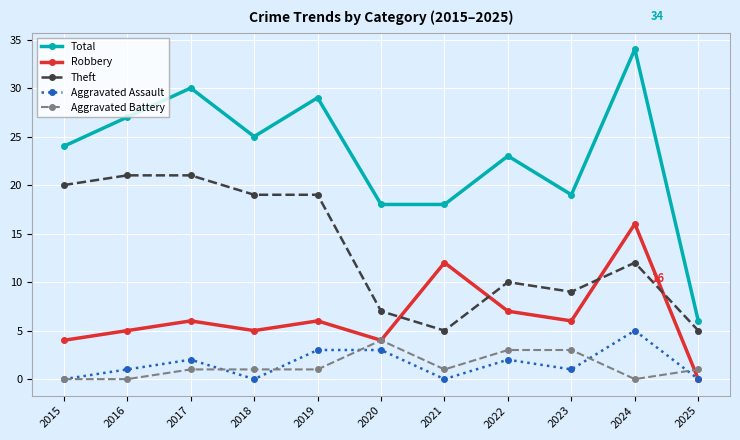

True or false: Aggravated Battery and Total cross at least once.

False